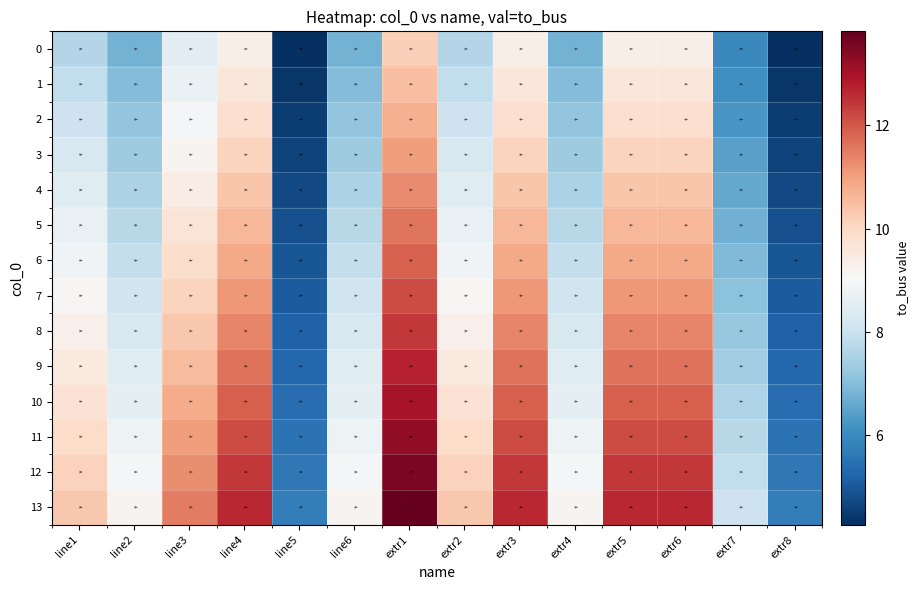

At which category does the chart reach its minimum across all series?

line5